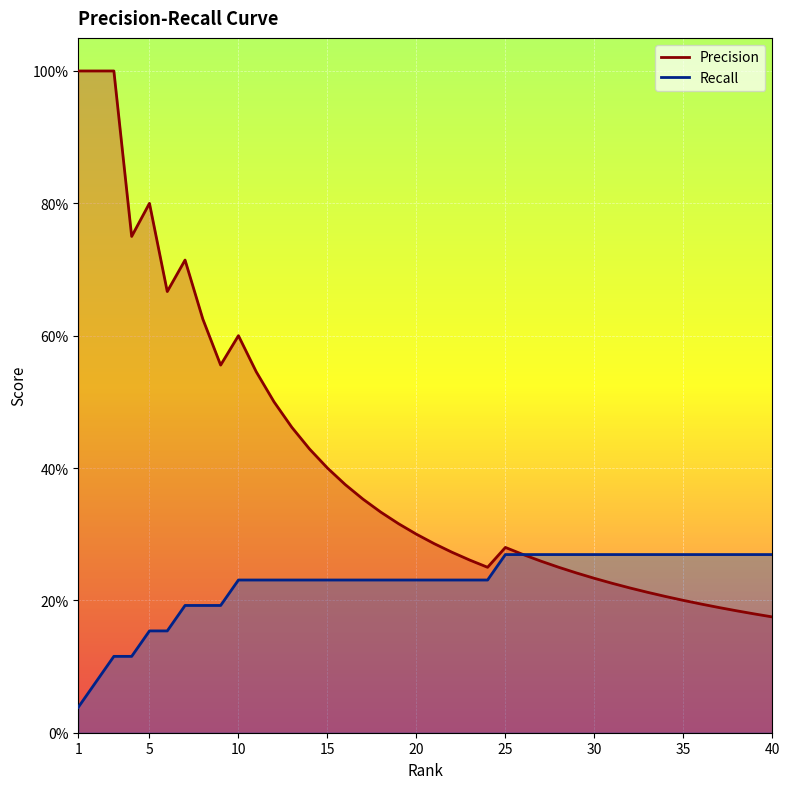

True or false: Recall has a value of 0.3 at 33.

True